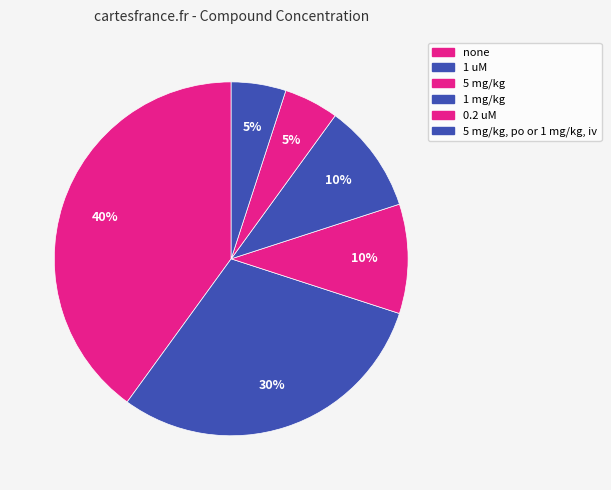

Count the number of slices in the pie.

6